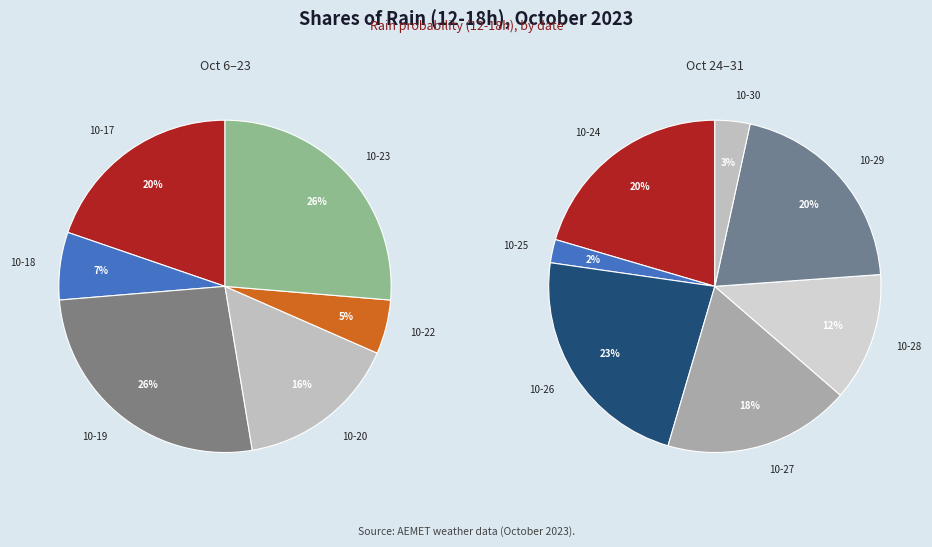

Which slice is the largest?

2023-10-19